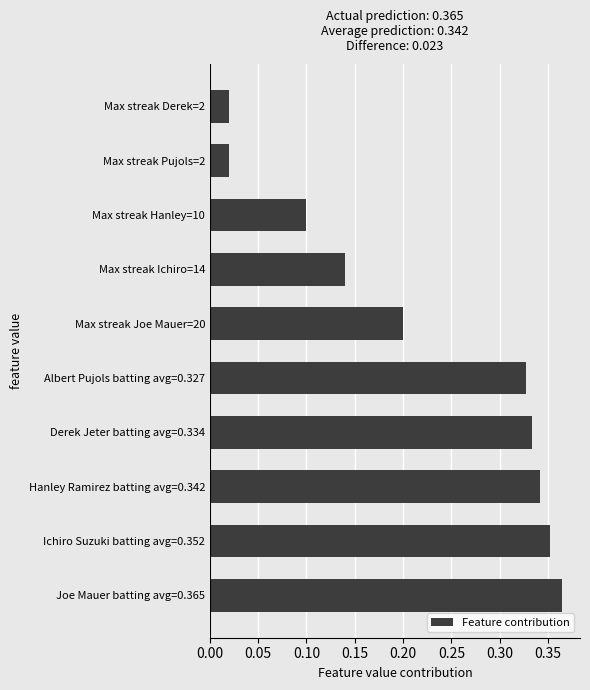

The value at Derek Jeter batting avg=0.334 is 0.5. True or false?

False